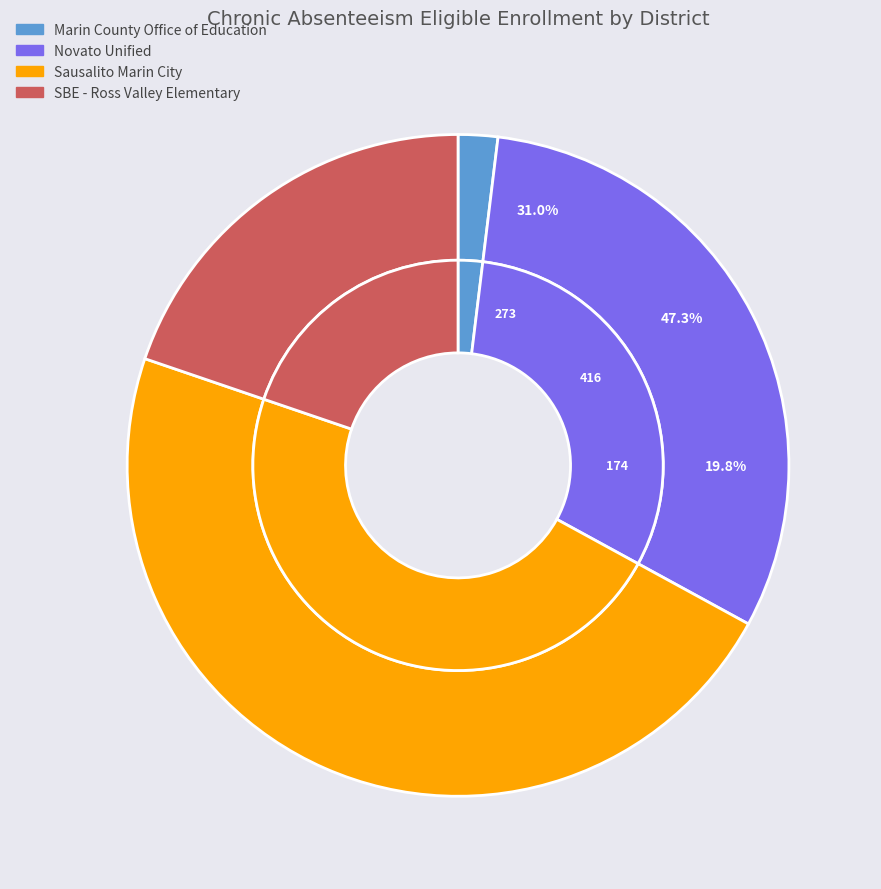

To the nearest percent, what is the difference between the Marin County Office of Education and Sausalito Marin City slice percentages?

45%